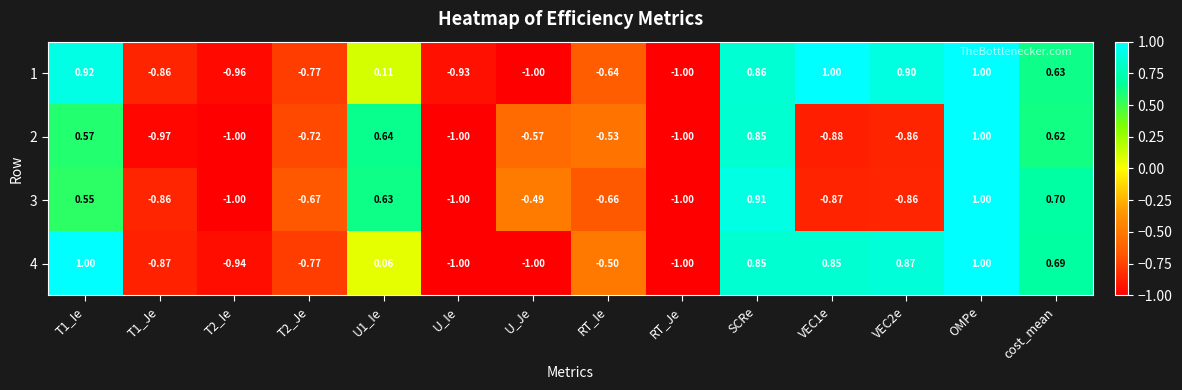

Is the value of 4 at U1_Ie greater than the value of 1 at VEC1e?

No